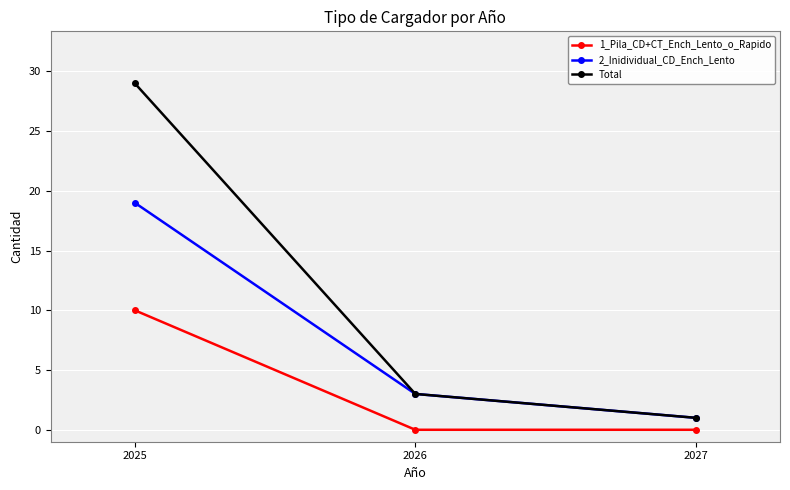

Reading right to left, extract all data points from this chart.

1_Pila_CD+CT_Ench_Lento_o_Rapido: 0	0	10
2_Inidividual_CD_Ench_Lento: 1	3	19
Total: 1	3	29